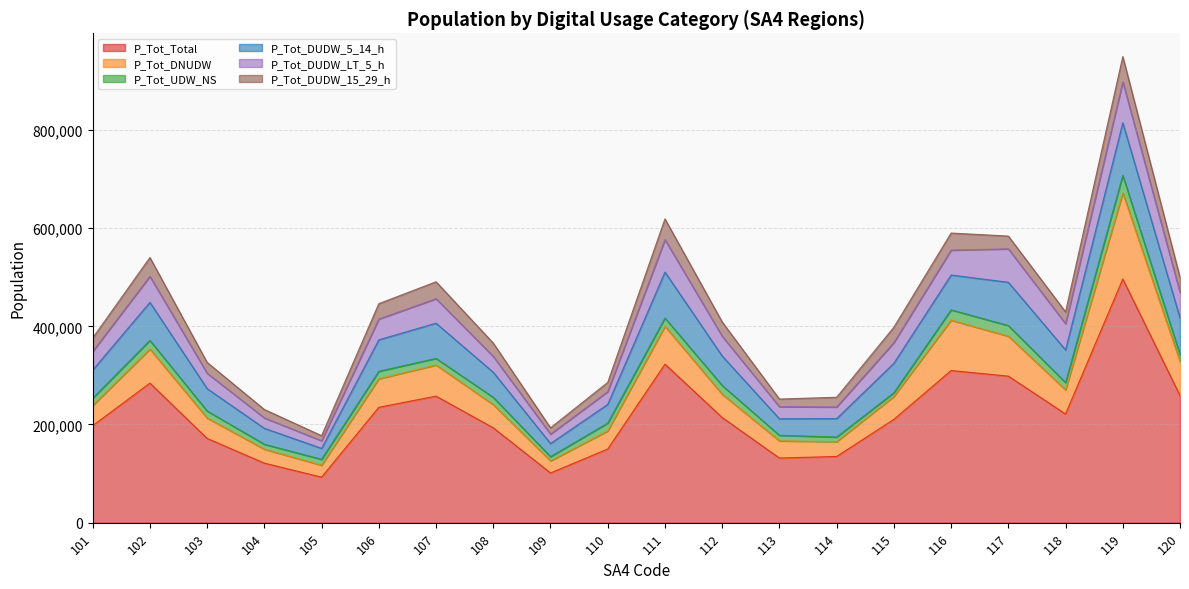

At which category is the sum across all series the highest?

119